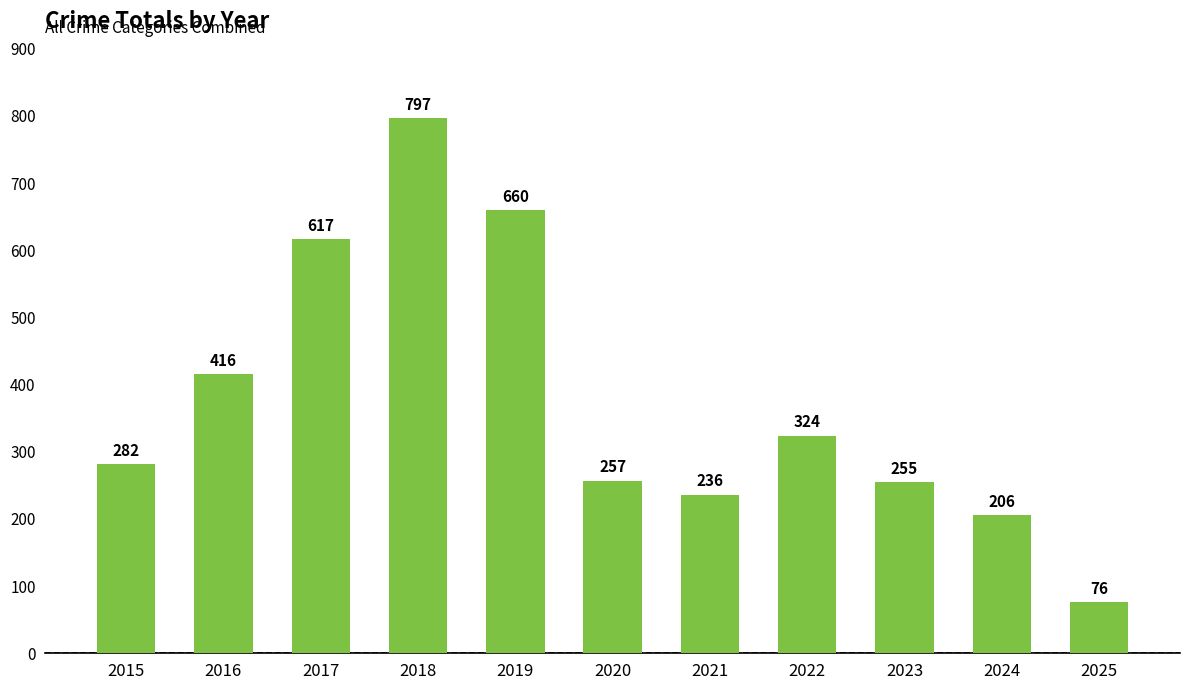

What is the ratio of the value at 2022 to the value at 2017?

0.5